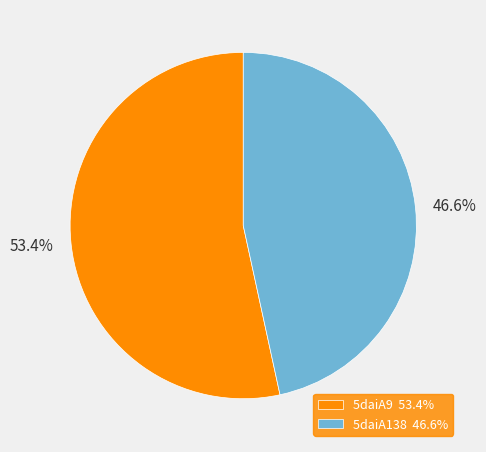

To the nearest percent, what percentage of the pie is 5daiA9?

53%